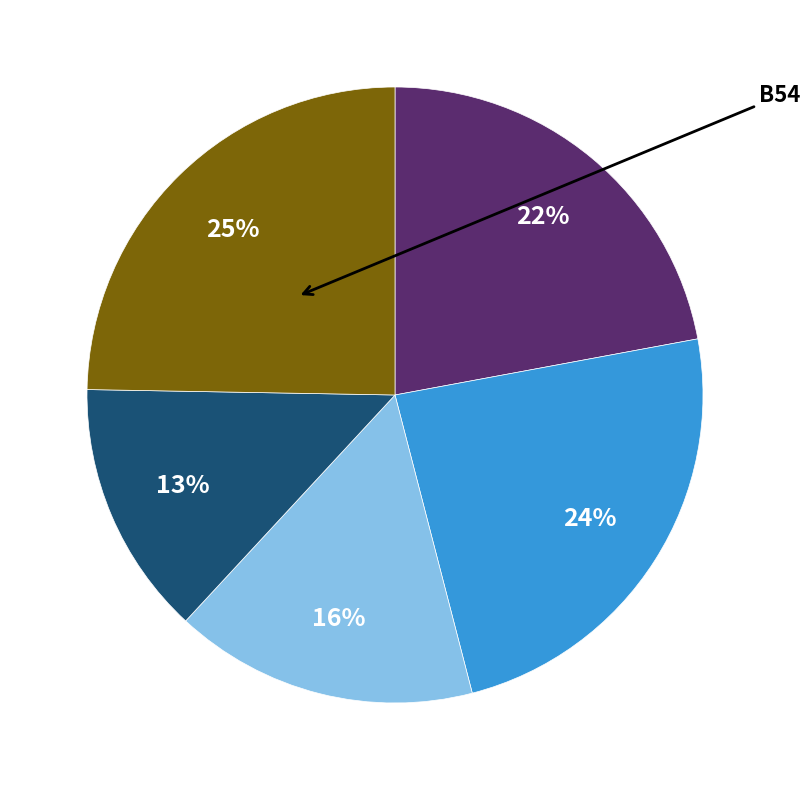

Is there a majority slice in this chart?

No